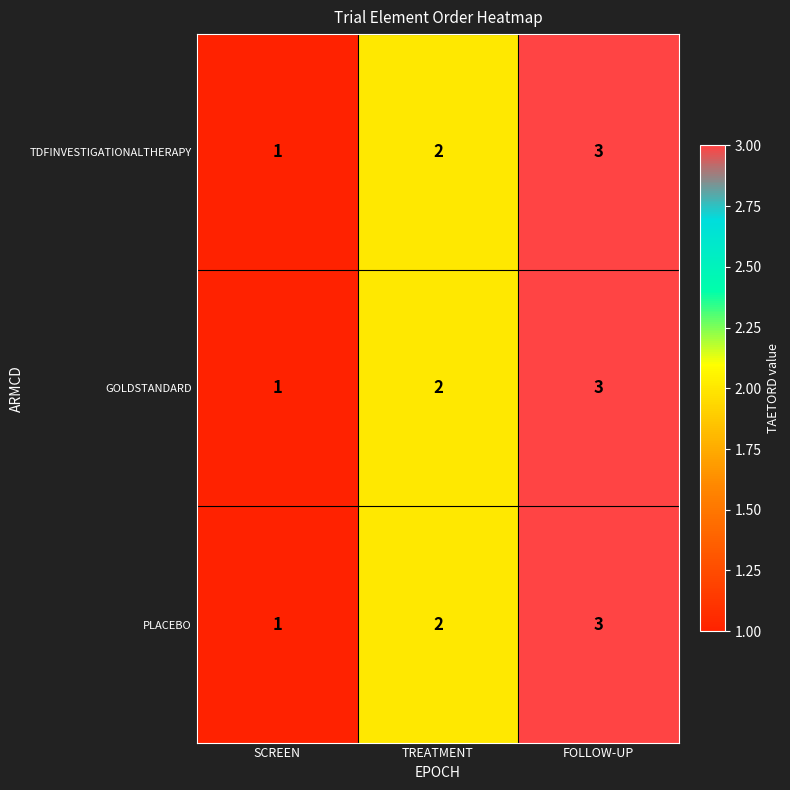

What is the sum of the TDFINVESTIGATIONALTHERAPY values at FOLLOW-UP and TREATMENT?

5